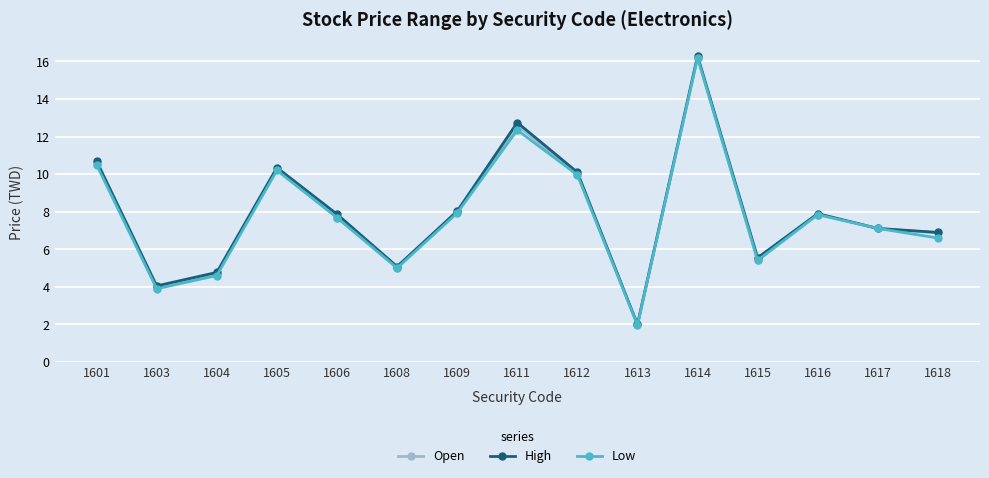

In Open, how many points are higher than both neighbors (excluding endpoints)?

4